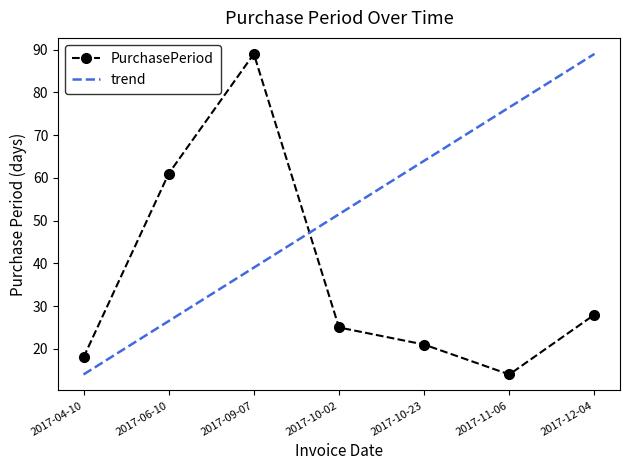

Count the number of data series in this chart.

2